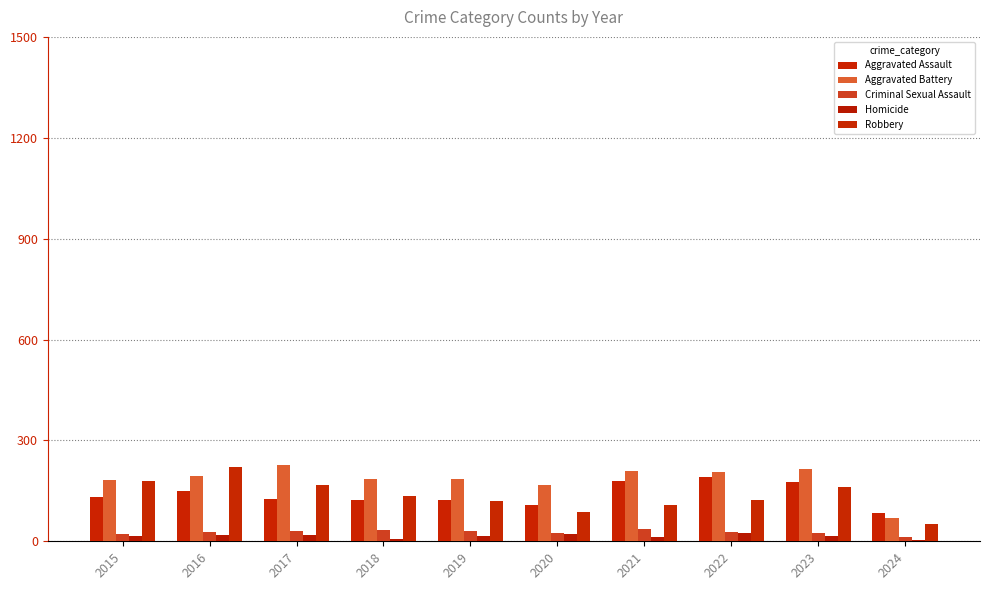

Which series has the widest spread of values?

Robbery